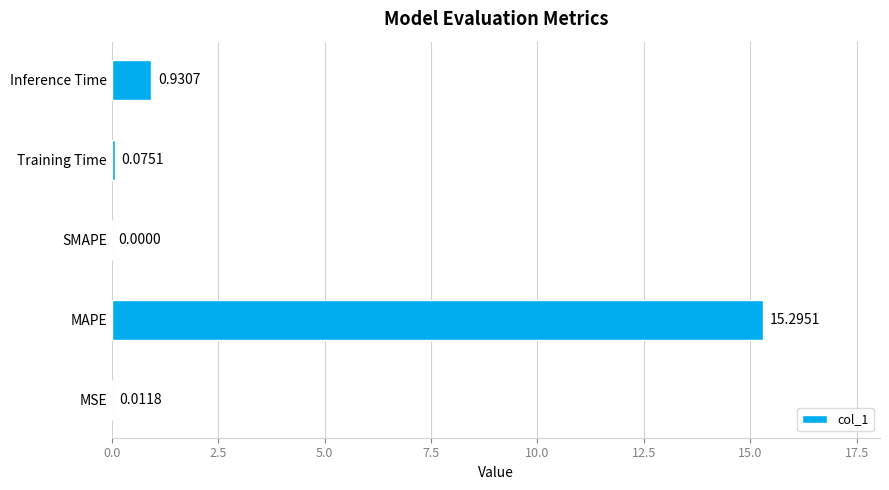

Between Inference Time and MAPE, which is larger?

MAPE